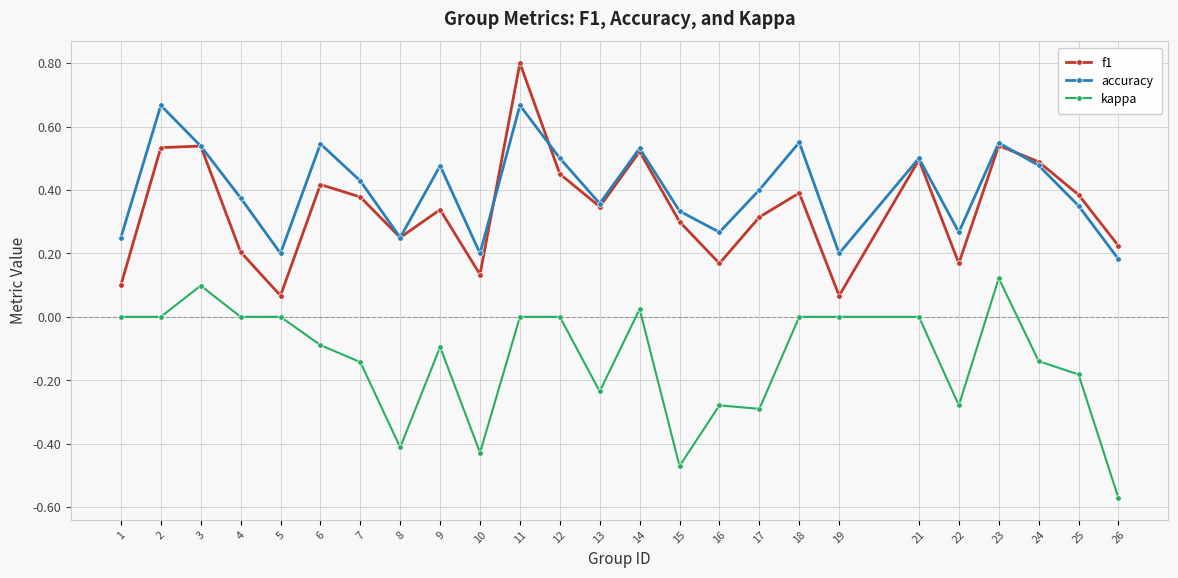

True or false: accuracy and kappa intersect in this chart.

False